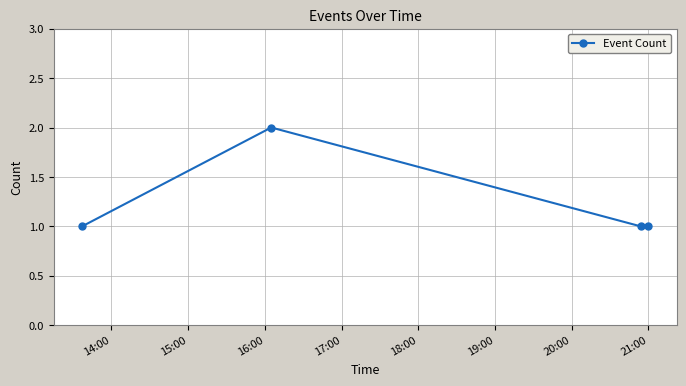

What is the average value?

1